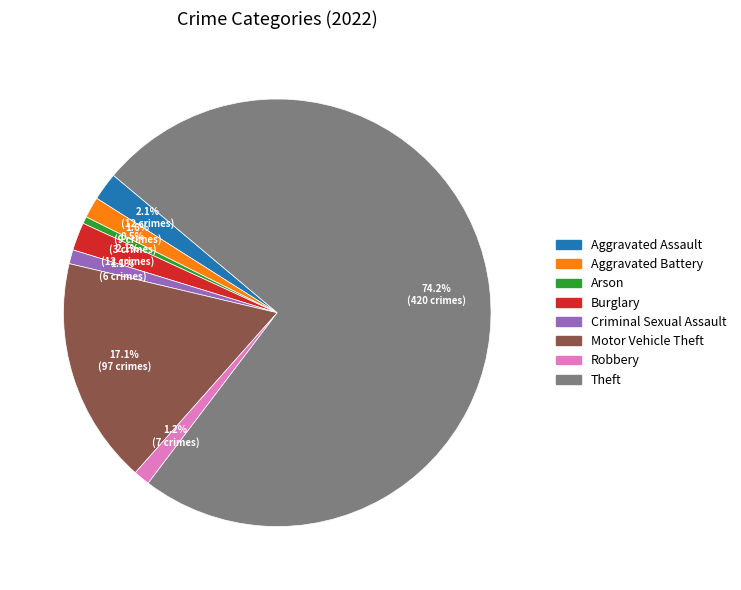

What is the largest slice in the pie chart?

Theft